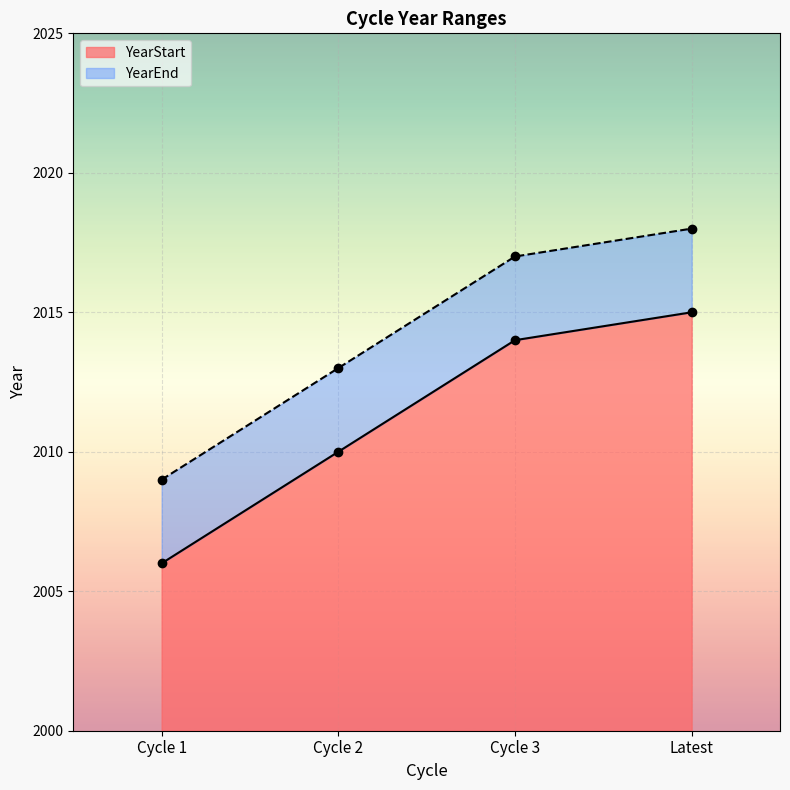

True or false: YearEnd and YearStart intersect in this chart.

False